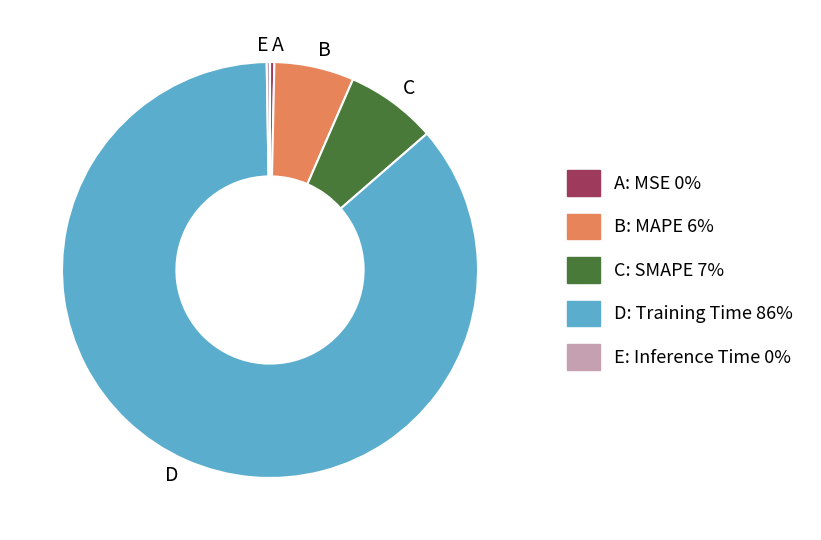

True or false: B accounts for 1% of the total.

False